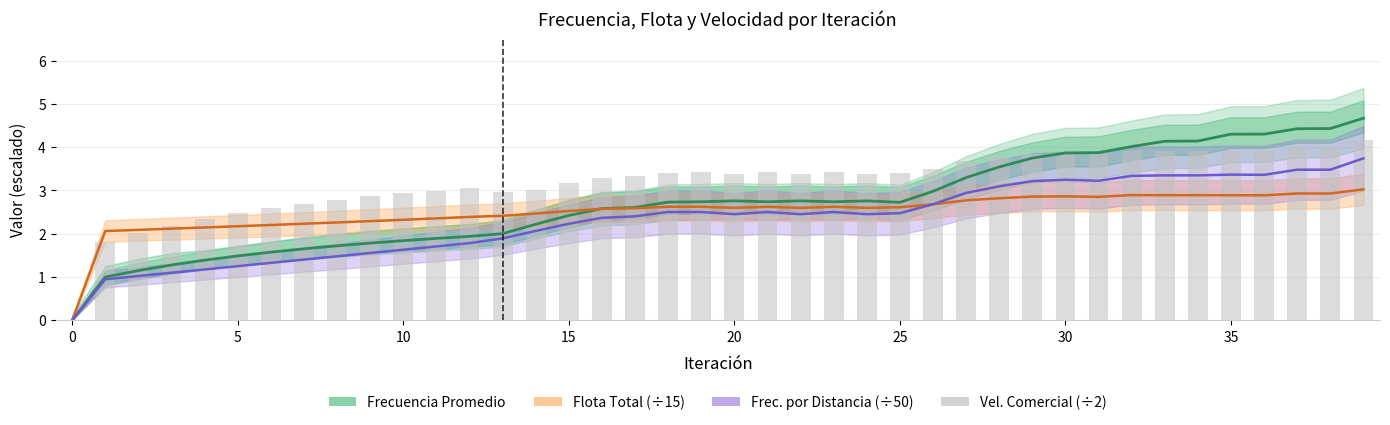

True or false: Frec. por Distancia (÷50) has a value of 2.2 at 15.

True